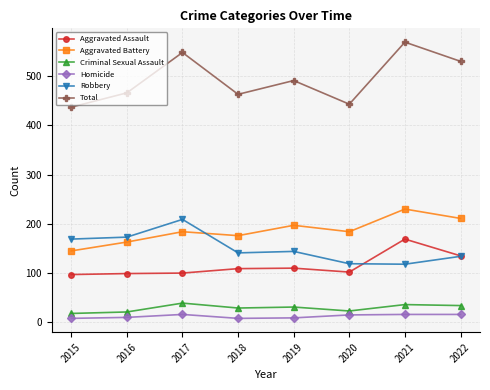

Which series has the largest total across all categories?

Total